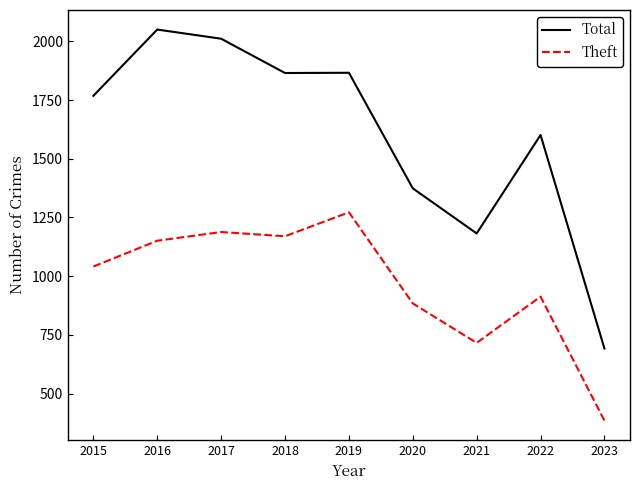

Is it true that Total equals 708 at 2018?

False